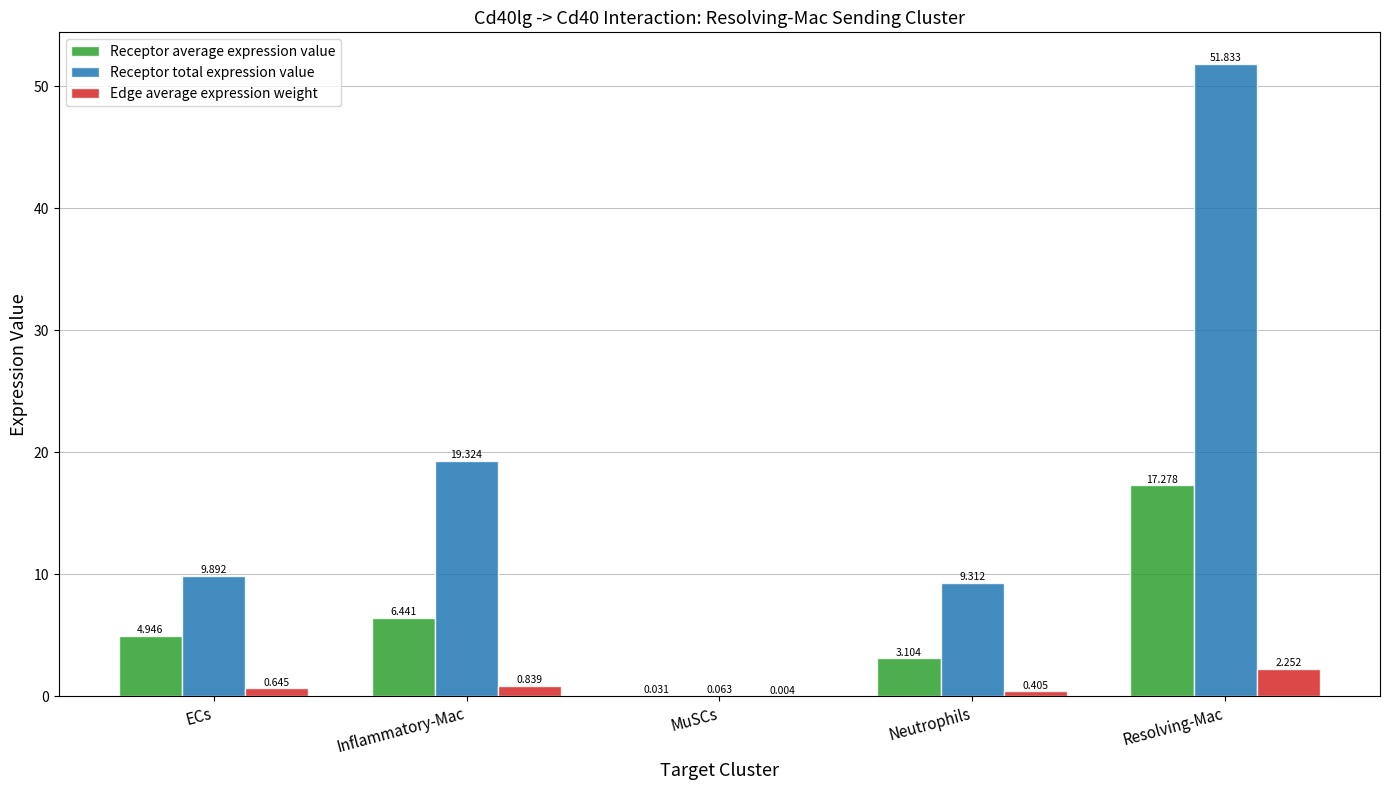

Which series has the largest total across all categories?

Receptor total expression value